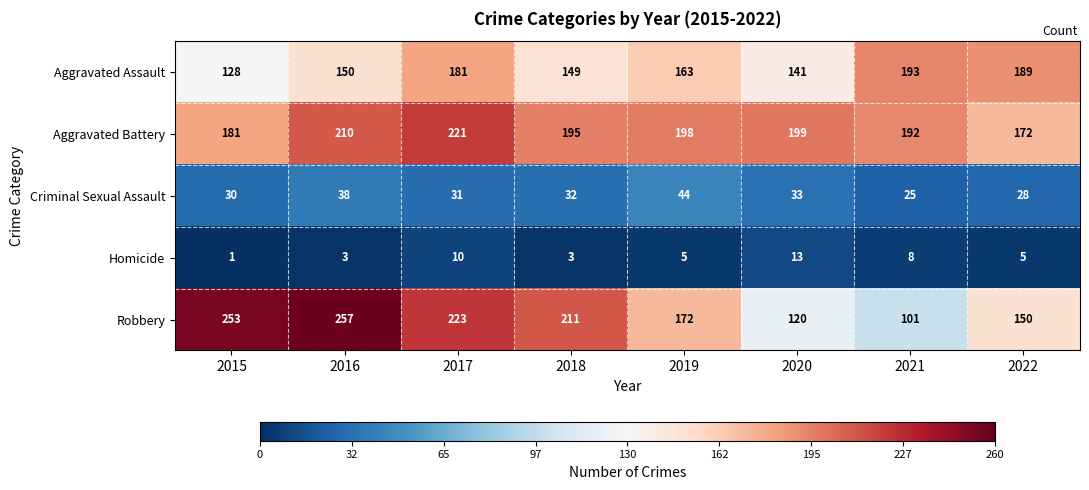

At which category does the chart reach its peak across all series?

2016